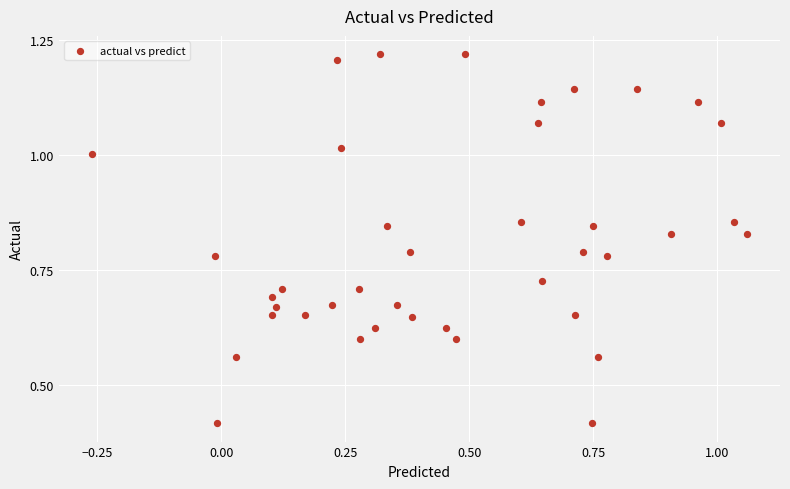

What is the range of X values (max minus min)?

1.3